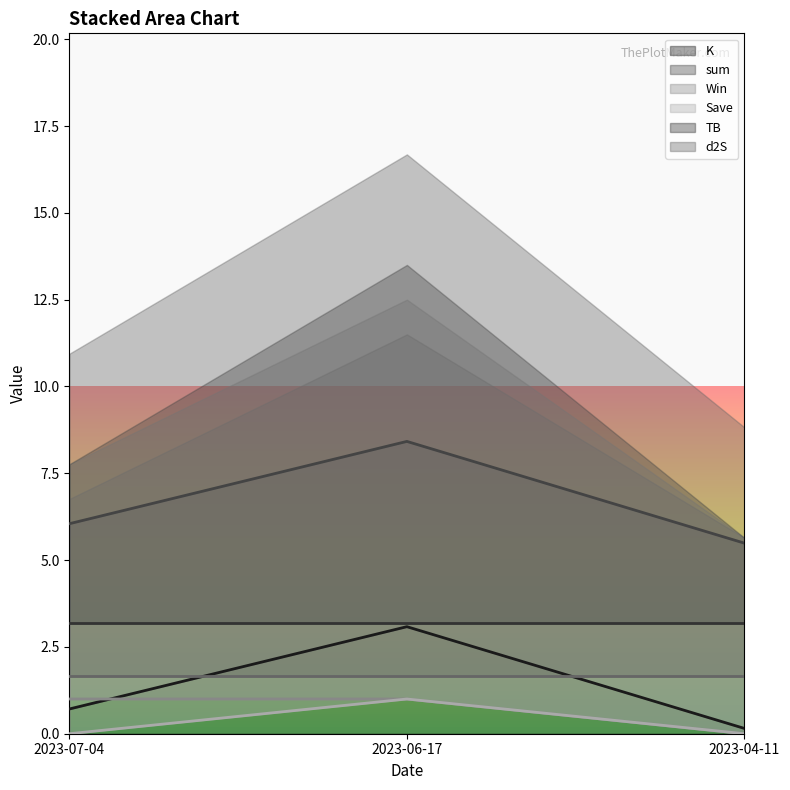

Which category has the lowest value across all series?

2023-04-11